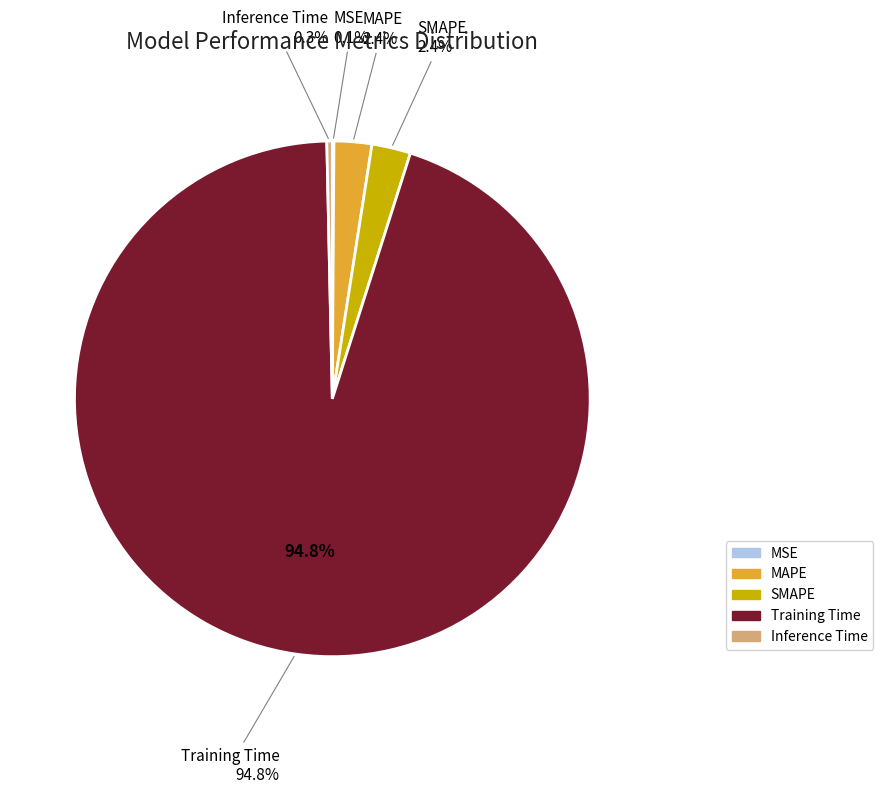

Rank the categories by value from highest to lowest.

Training Time, SMAPE, MAPE, Inference Time, MSE